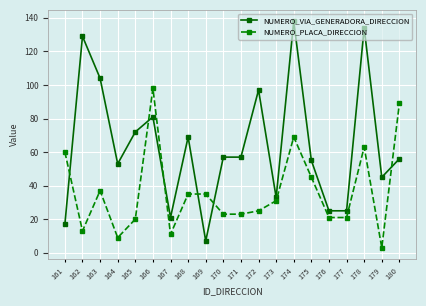

Where is the first local minimum for NUMERO_VIA_GENERADORA_DIRECCION?

164